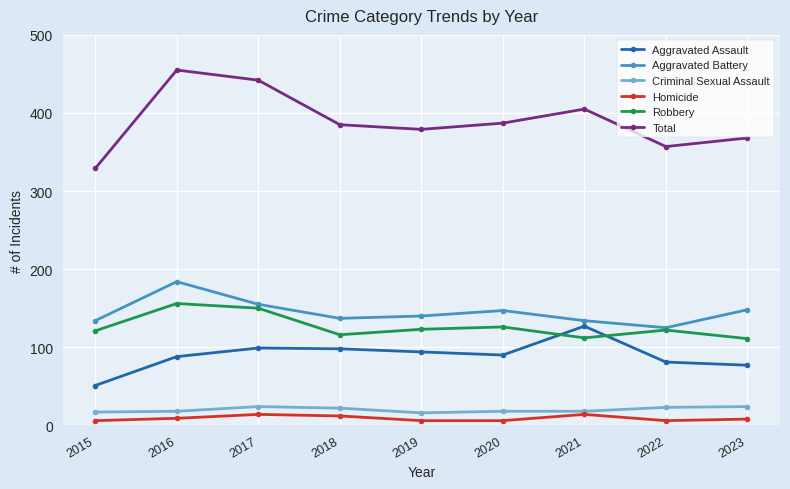

Which series has the largest total across all categories?

Total